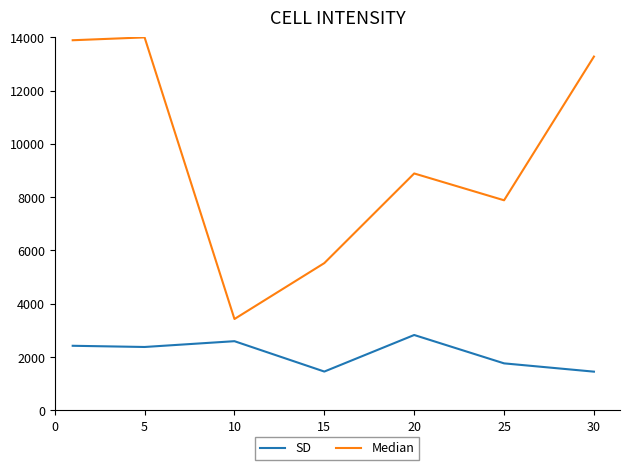

What is the highest value of the Median series?

14000.0